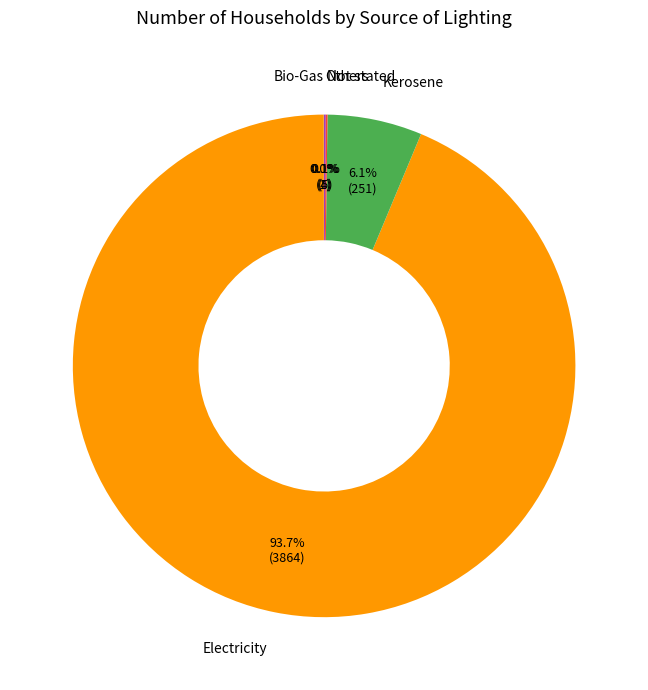

Does Electricity represent more than half of the total?

Yes